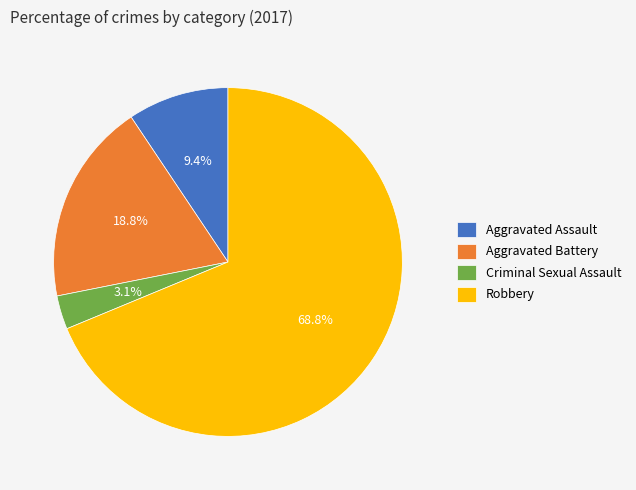

Approximately how many times larger is the value at Aggravated Assault compared to Criminal Sexual Assault?

3.0